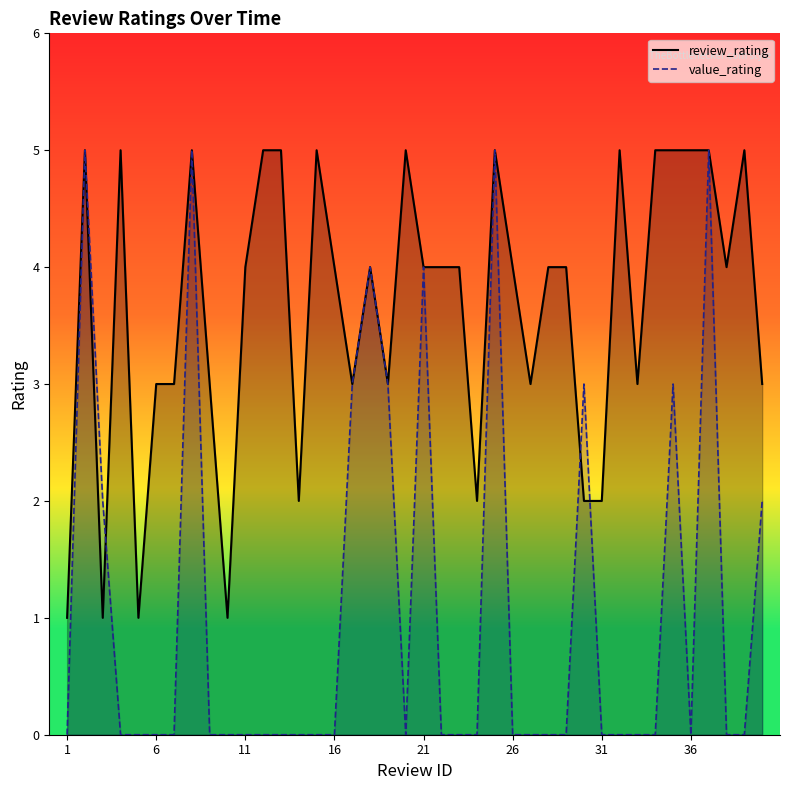

Which category has the lowest value across all series?

1